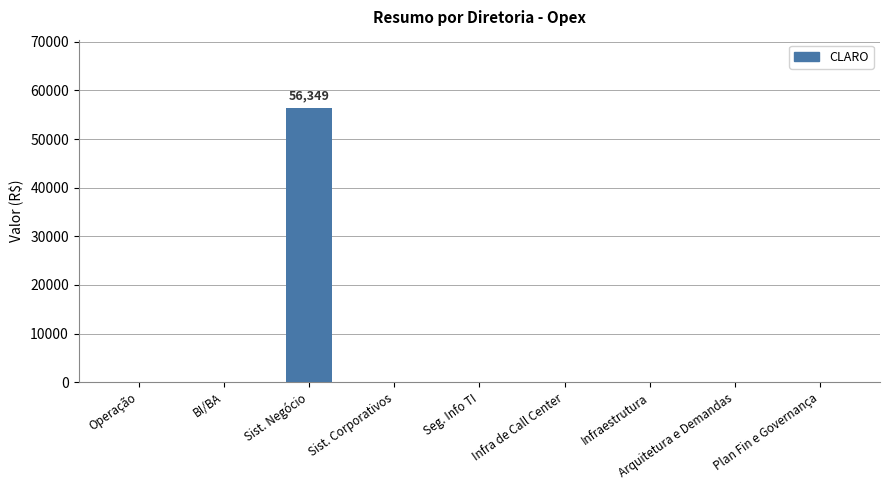

Which label corresponds to the largest value in the chart?

Sist. Negócio